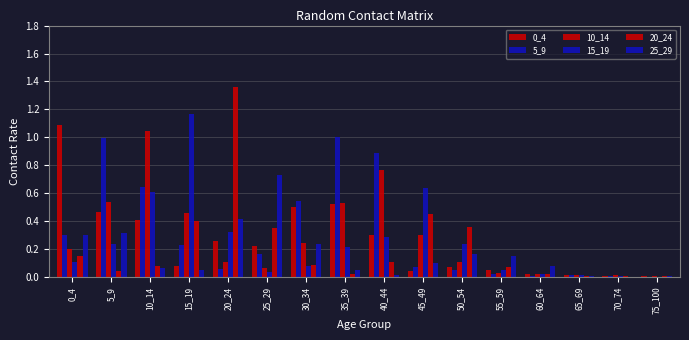

Between 0_4 and 15_19, which series saw the biggest shift?

15_19